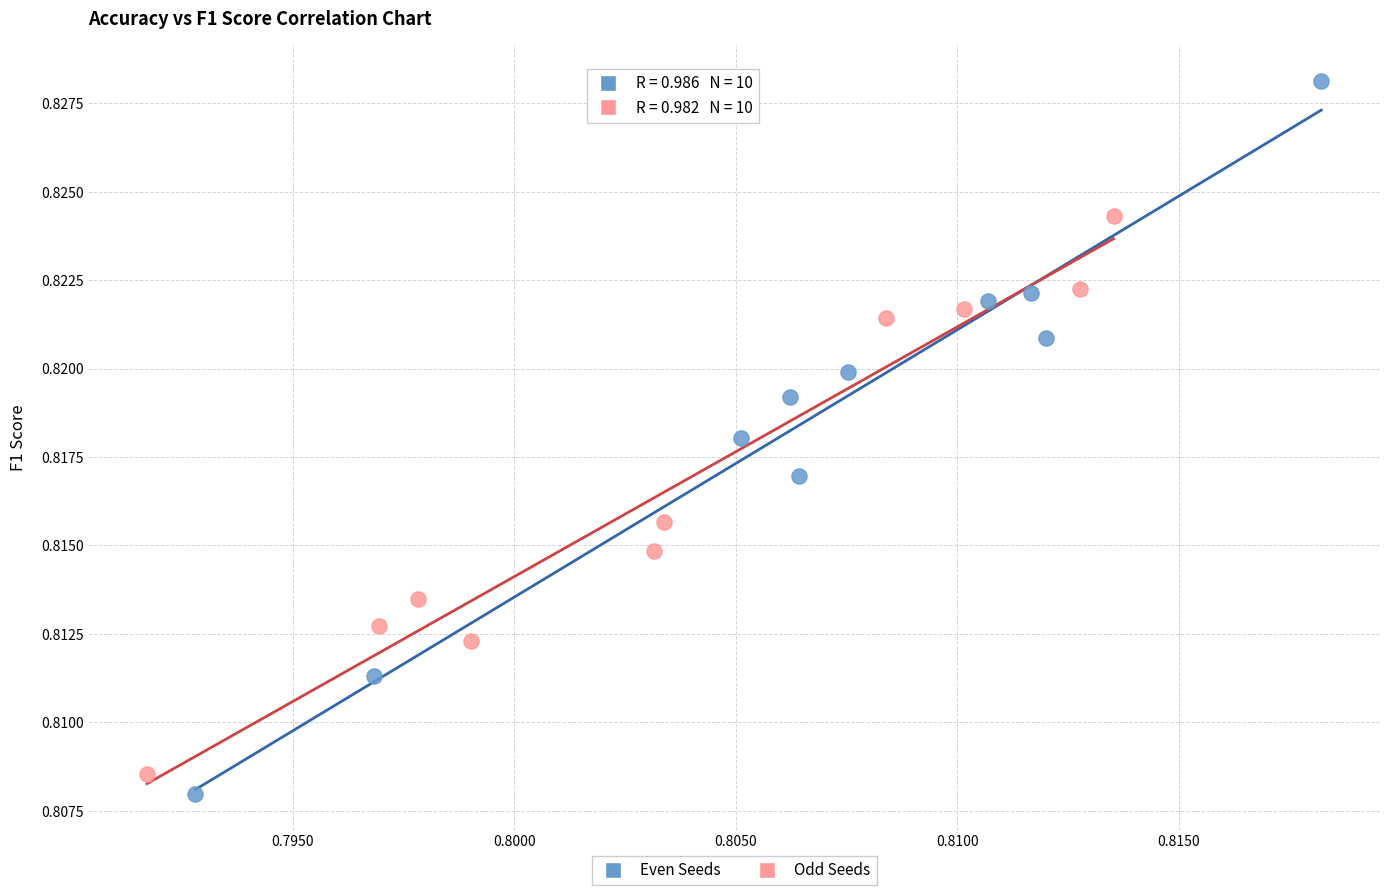

Which series reaches the maximum Y coordinate?

Even Seeds